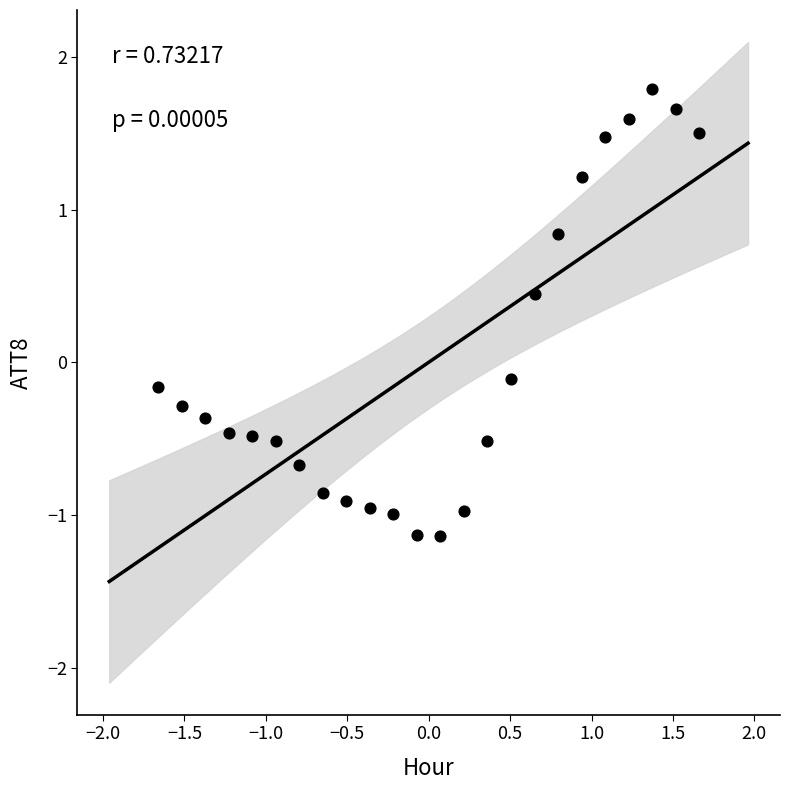

What is the range of X values (max minus min)?

3.3